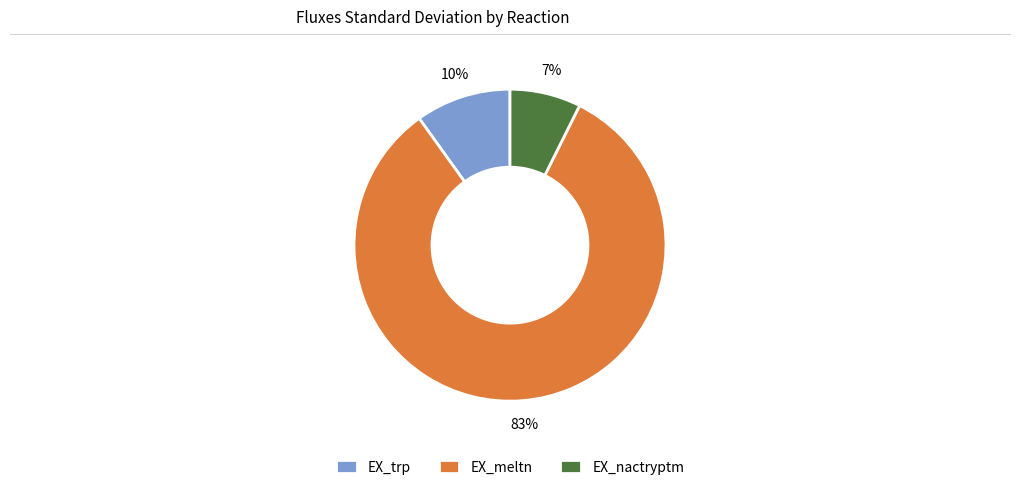

To the nearest percent, what portion does EX_trp represent?

10%